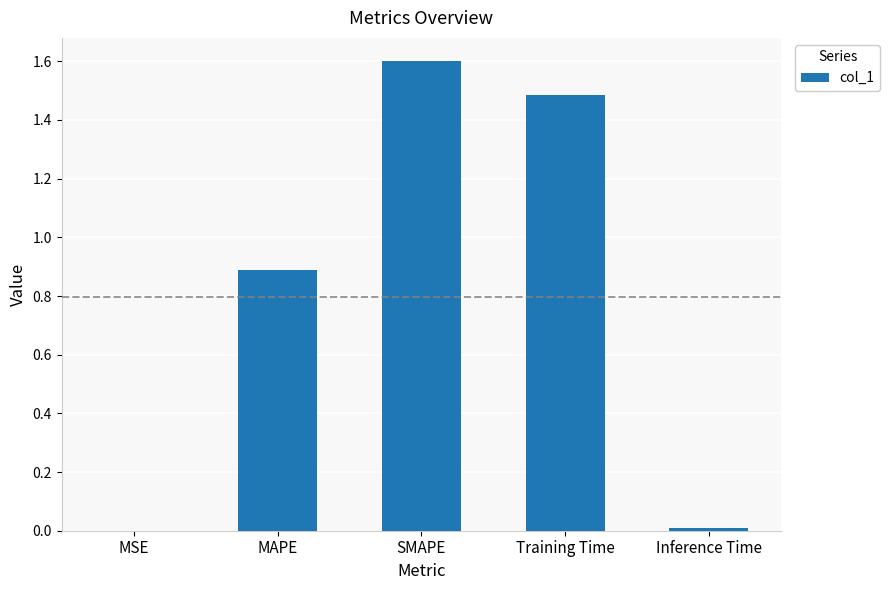

The chart shows a value of 2.1 at Training Time. True or false?

False